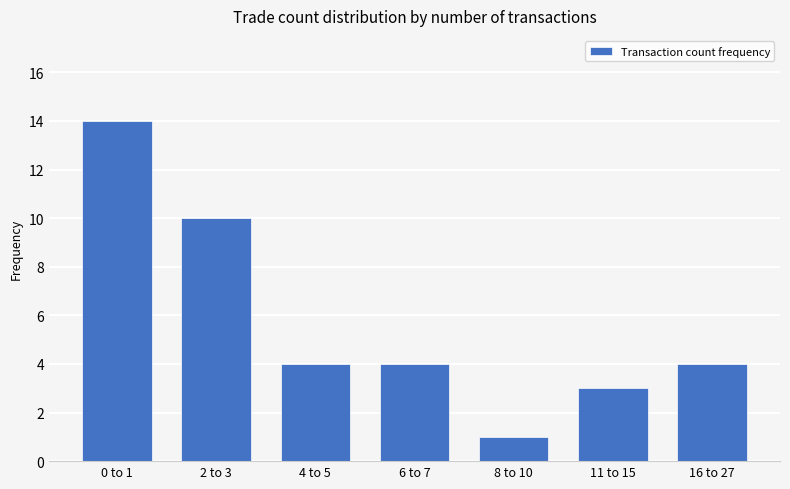

Which category has the lowest value across all series?

8 to 10